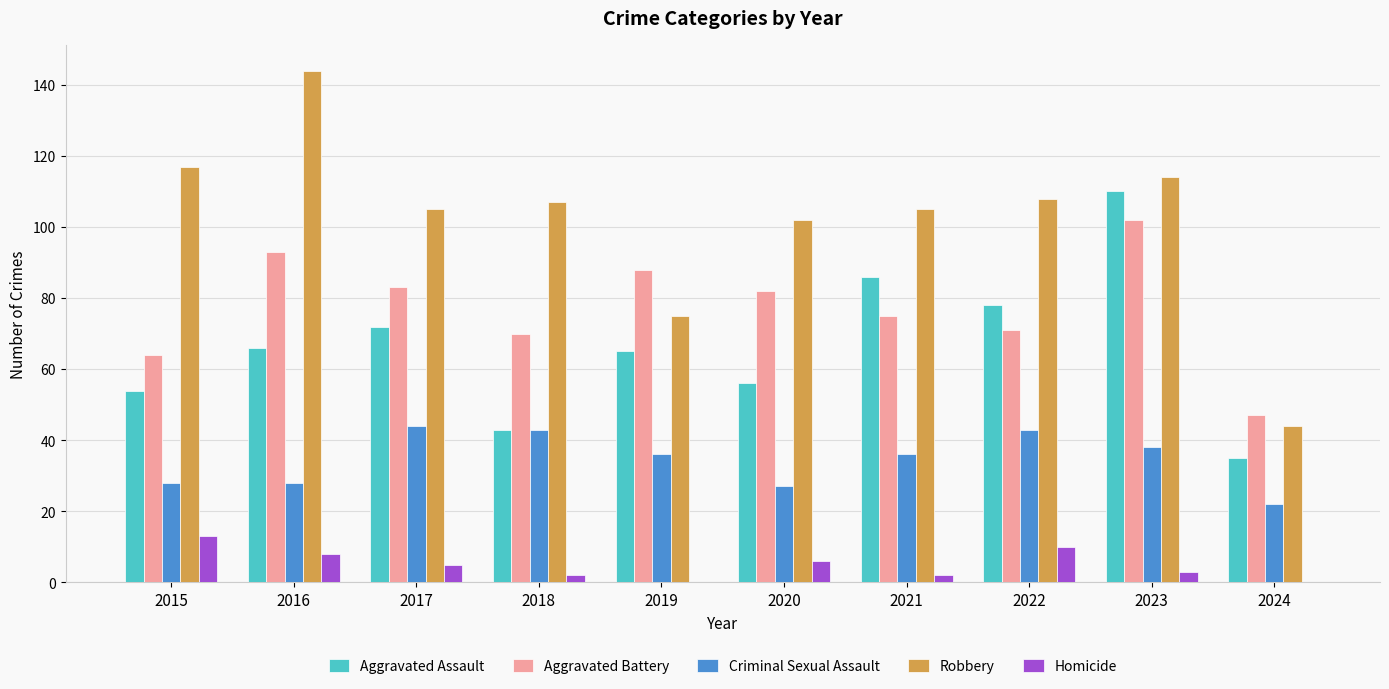

What are all the series names shown in the legend?

Aggravated Assault, Aggravated Battery, Criminal Sexual Assault, Robbery, Homicide